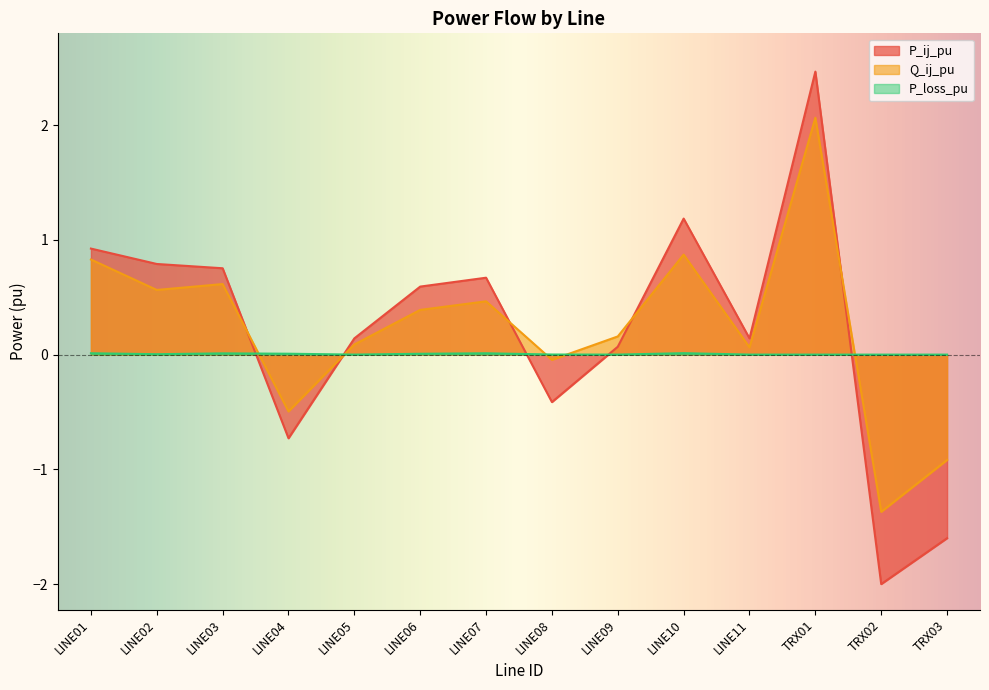

How many values in Q_ij_pu are below zero?

4